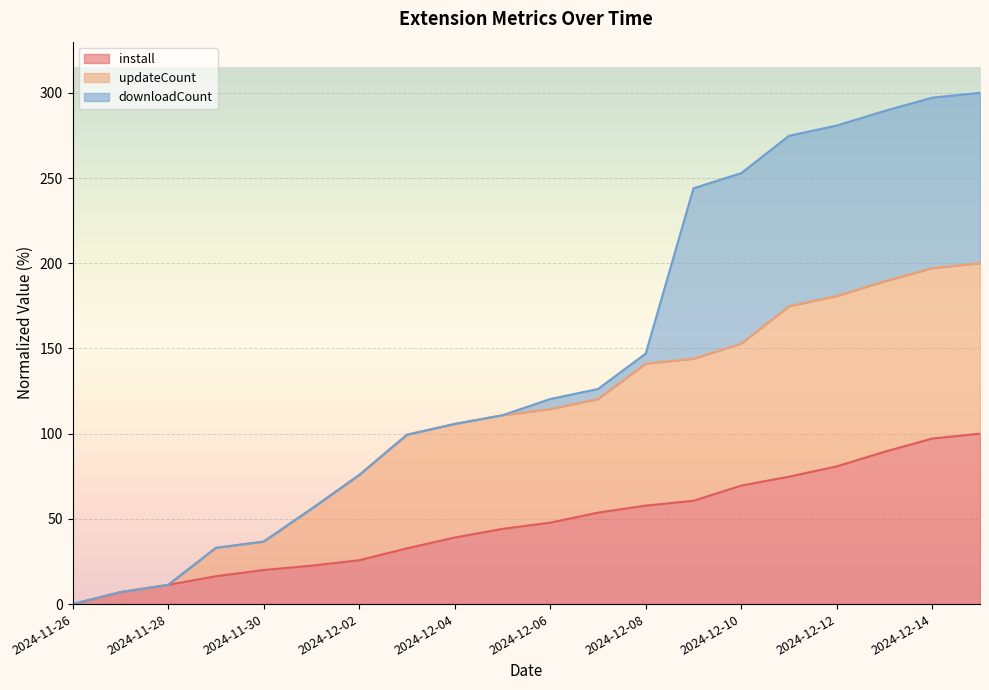

What is the difference between the install values at 2024-11-27 and 2024-12-01?

15.6